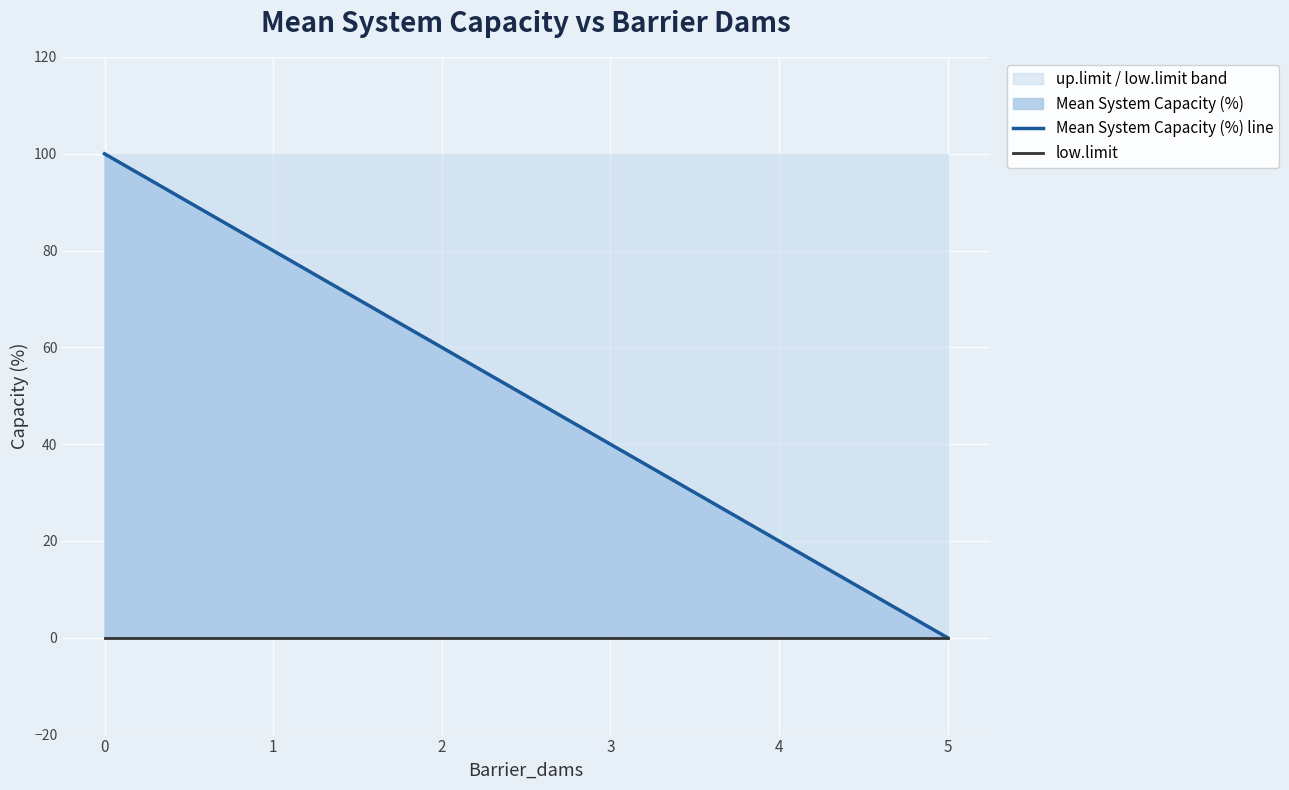

At how many categories does at least one series exceed 30?

4